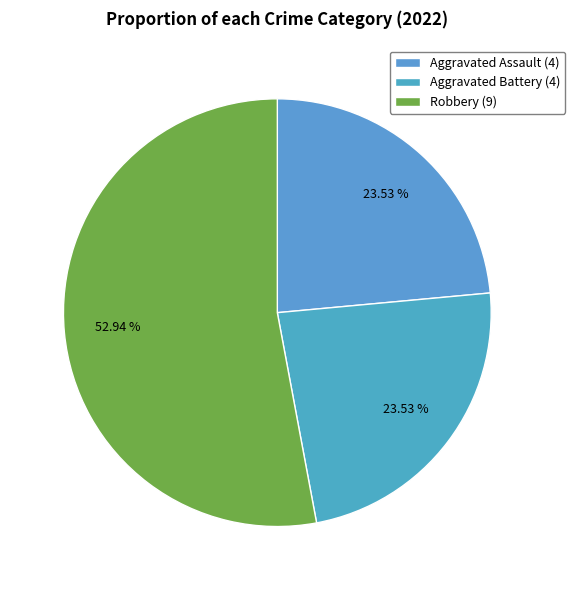

Does any single category account for the majority?

Yes